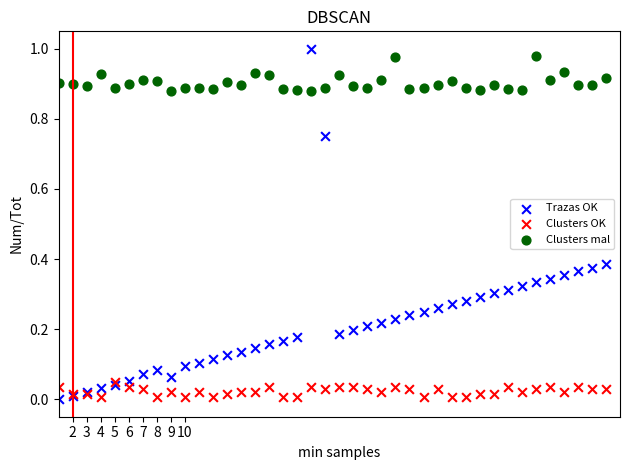

What are all the series names shown in the legend?

Trazas OK, Clusters OK, Clusters mal